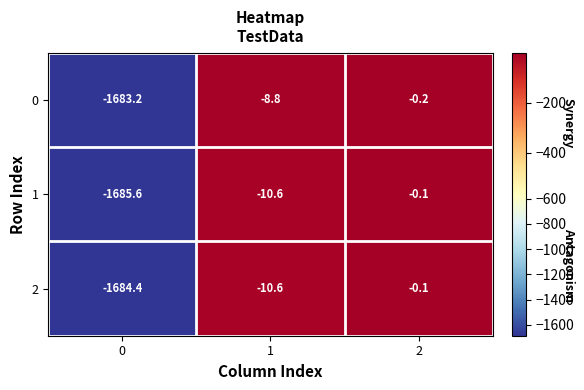

List the series in order of their overall mean, lowest first.

1, 2, 0